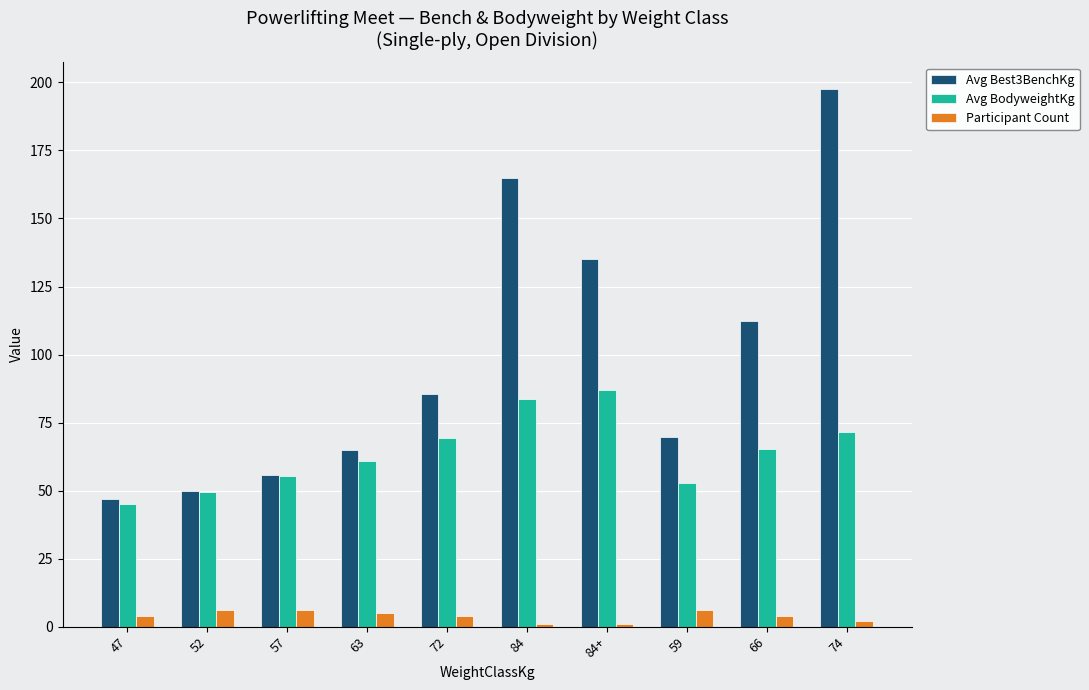

The Avg Best3BenchKg series shows 69.6 at 59. True or false?

True